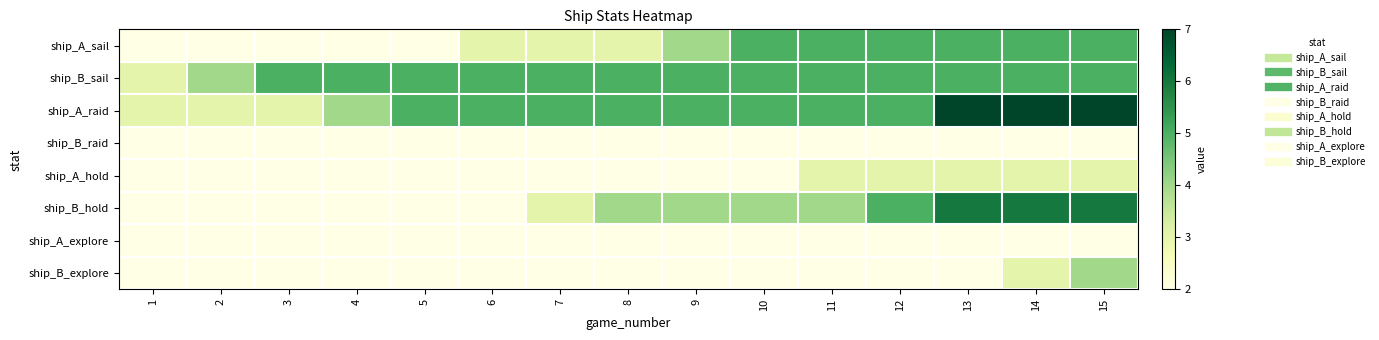

Which series changed the most between 5 and 12?

ship_A_sail